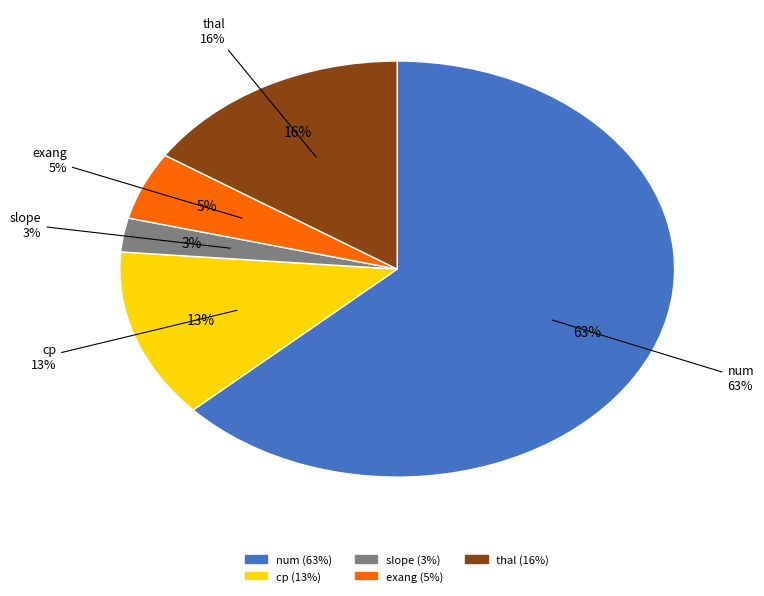

Combined, do slope and cp account for over 50%?

No